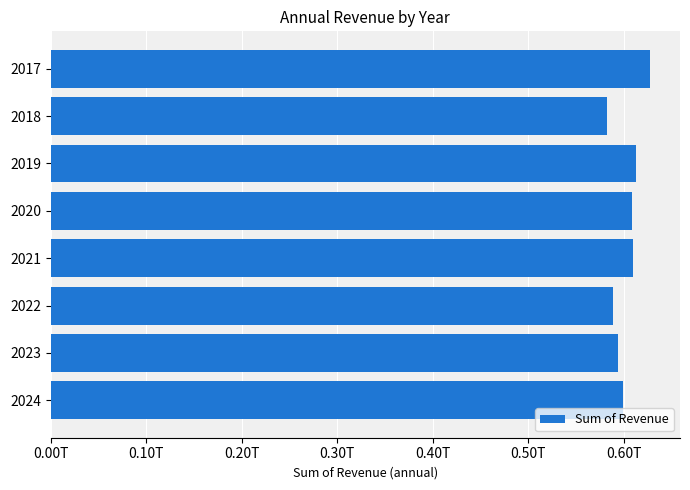

Are the bars horizontal?

Yes